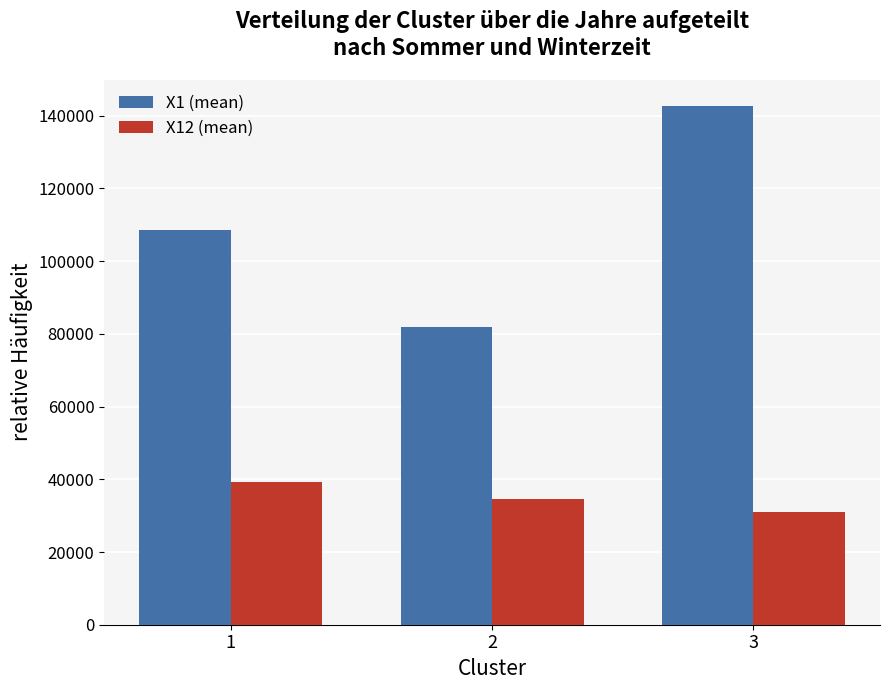

Which series has the widest spread of values?

X1 (mean)